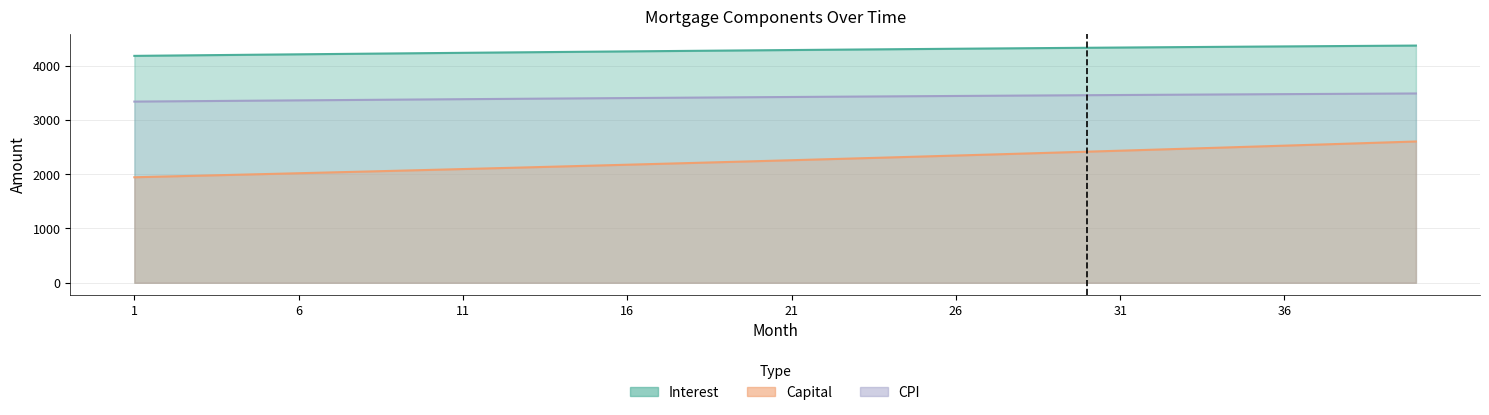

What are all the series names shown in the legend?

interest, capital, cpi